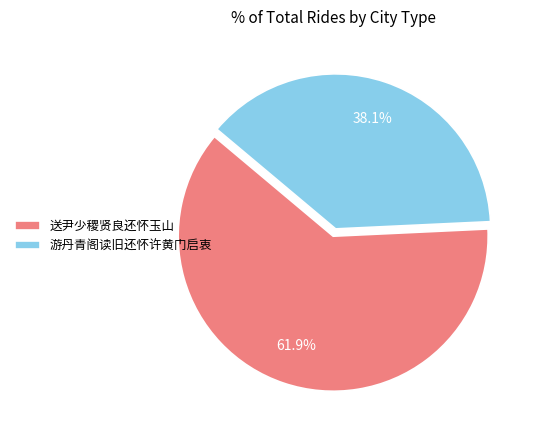

Which category has the smallest portion of the pie?

游丹青阁读旧还怀许黄门启衷